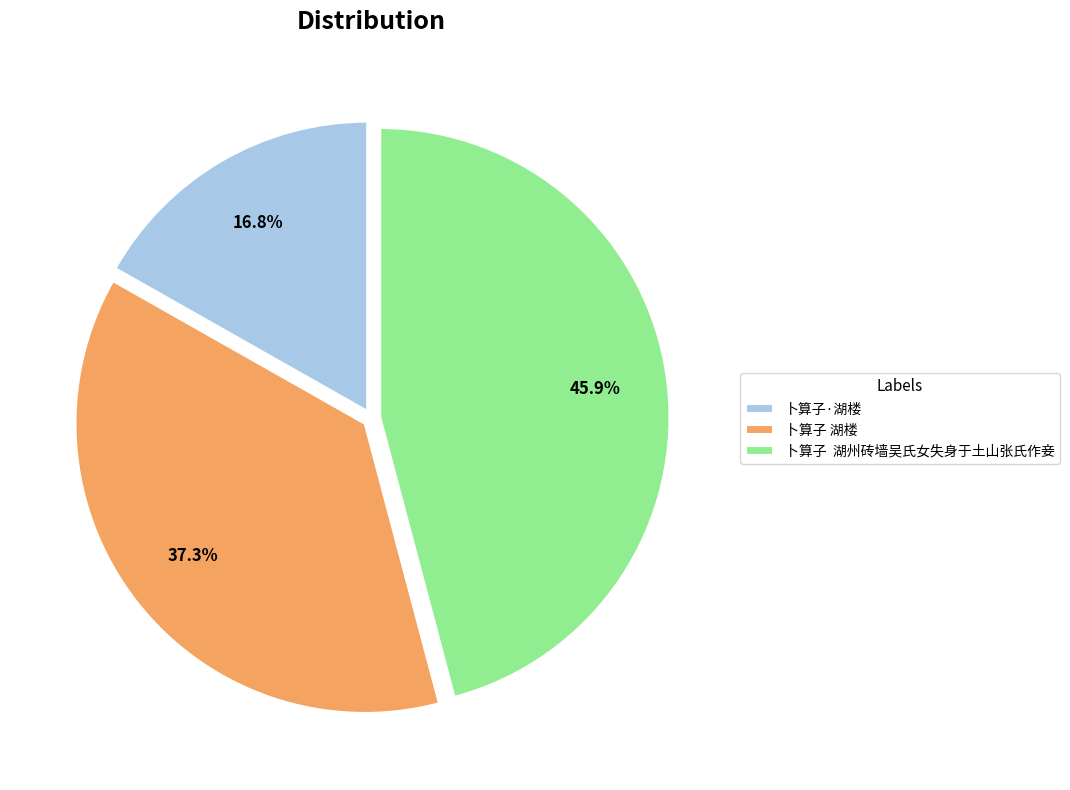

How many segments does this pie chart have?

3